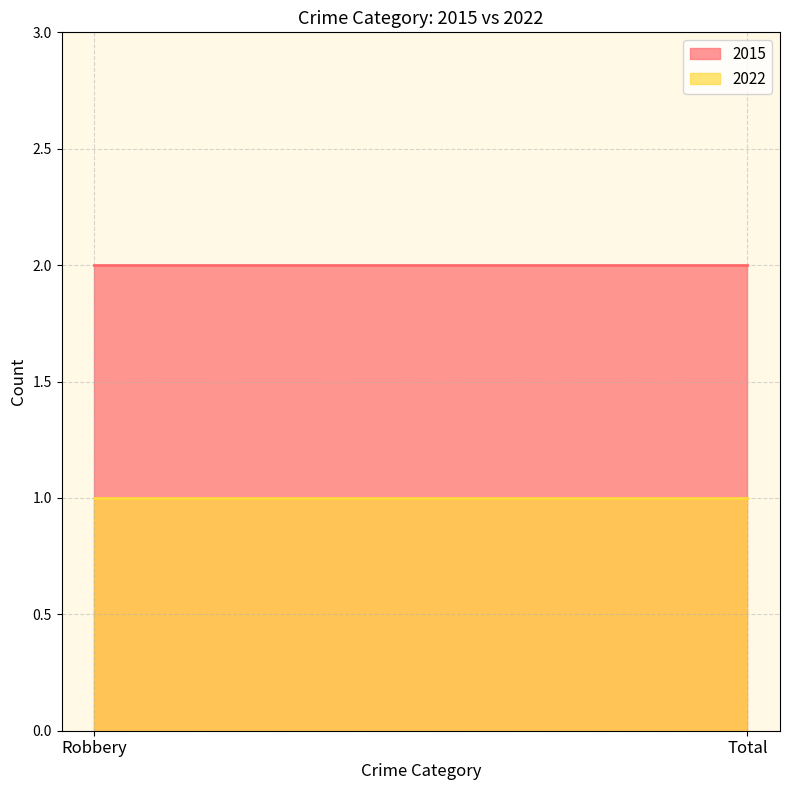

Rank the categories by 2015 value from lowest to highest.

Robbery, Total